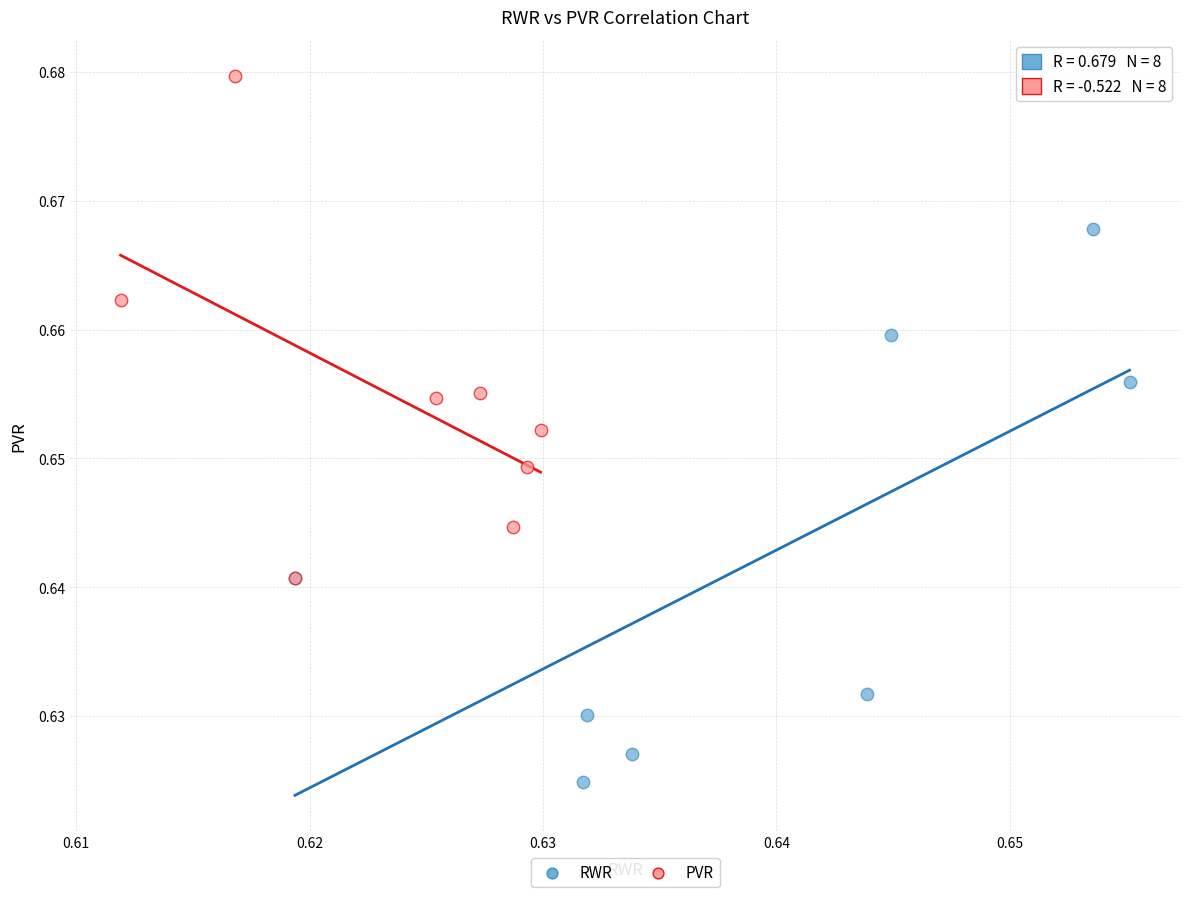

Which series contains the lowest Y value?

RWR